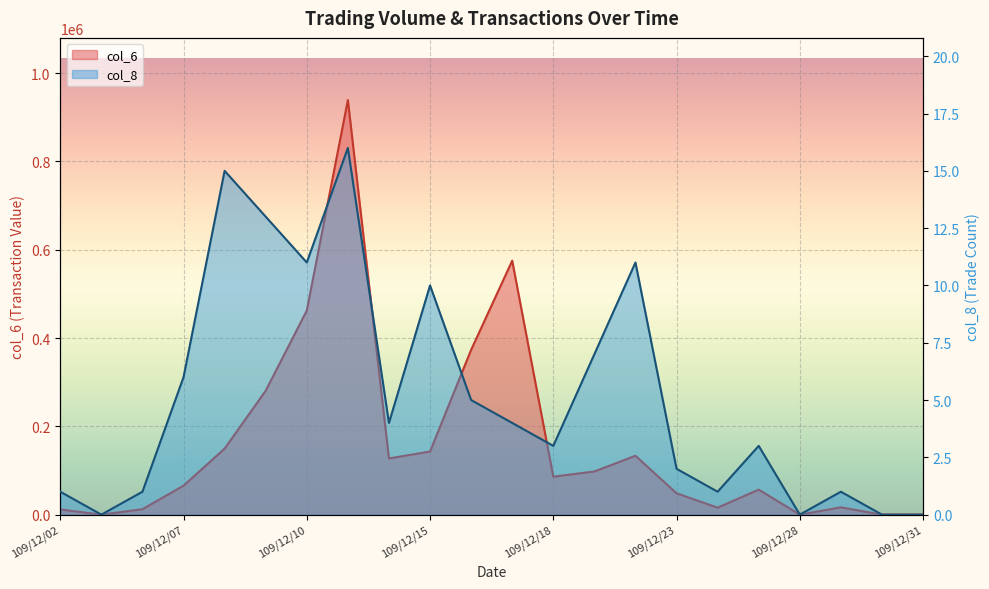

List the series in order of their overall mean, highest first.

col_6, col_8